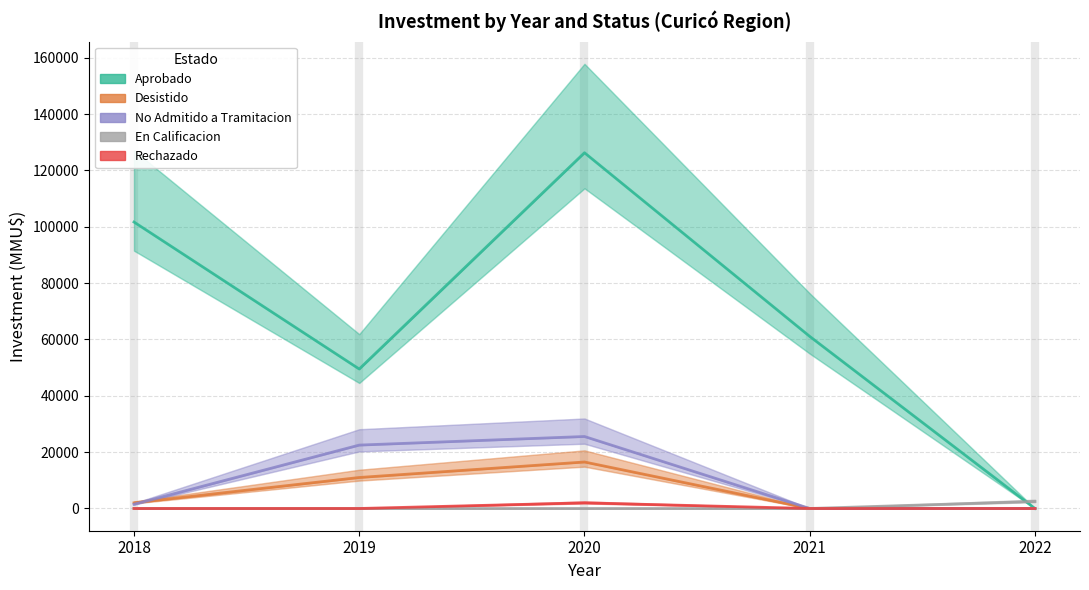

What is the value of the No Admitido a Tramitacion point at the 3rd from the left?

25548